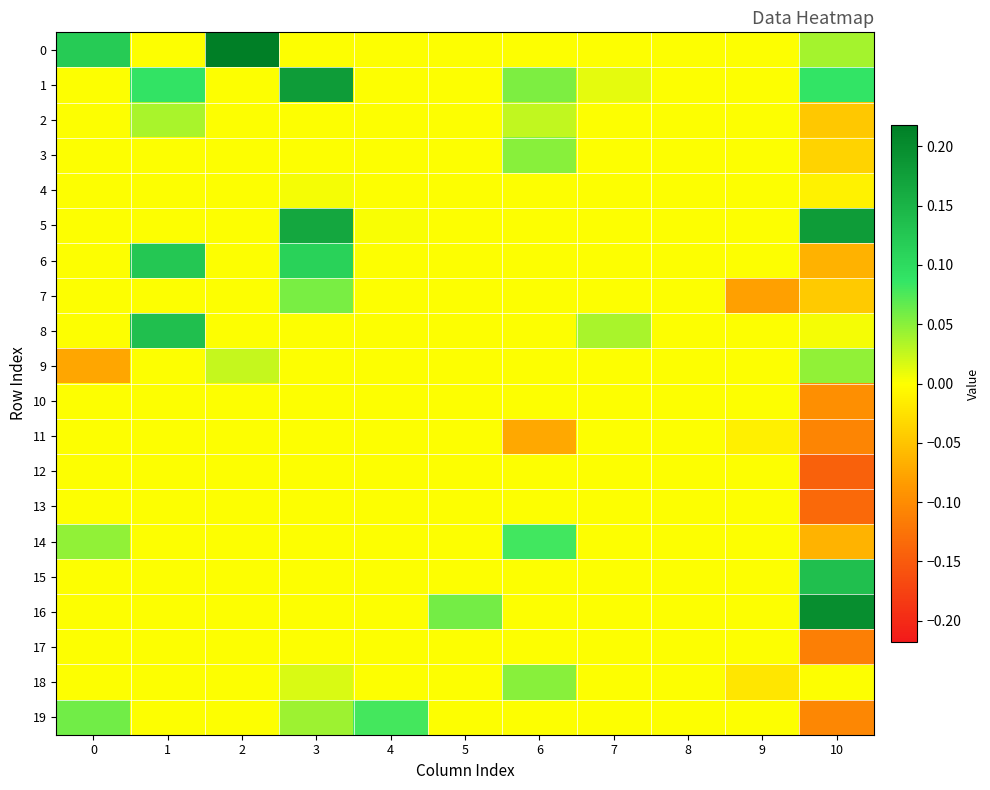

At how many categories does at least one series exceed 0?

9